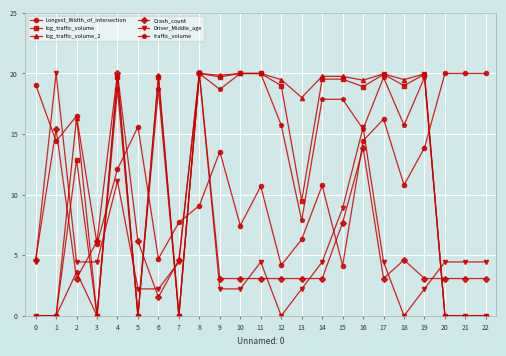

What are all the series names shown in the legend?

Longest_Width_of_intersection, log_traffic_volume, log_traffic_volume_2, Crash_count, Driver_Middle_age, traffic_volume